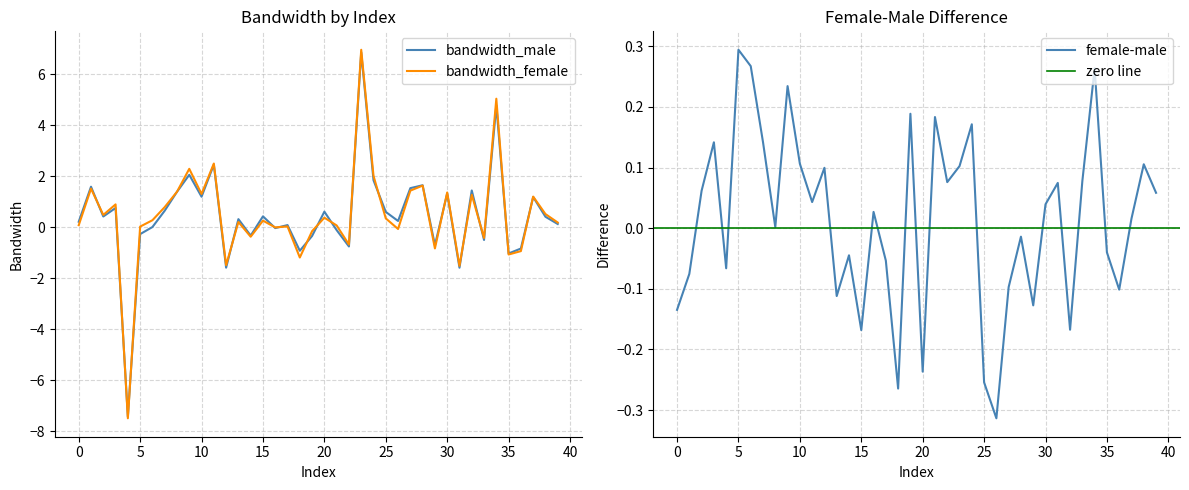

What is the sum of all female-male values?

0.5